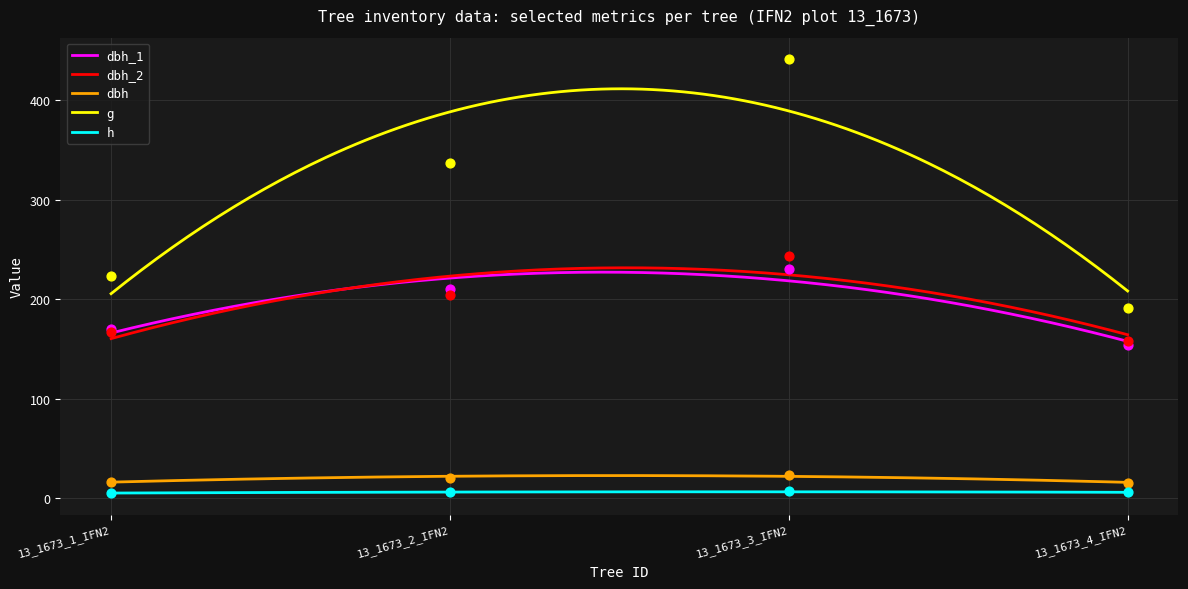

Is the value of g at 13_1673_1_IFN2 greater than the value of dbh_1 at 13_1673_3_IFN2?

No